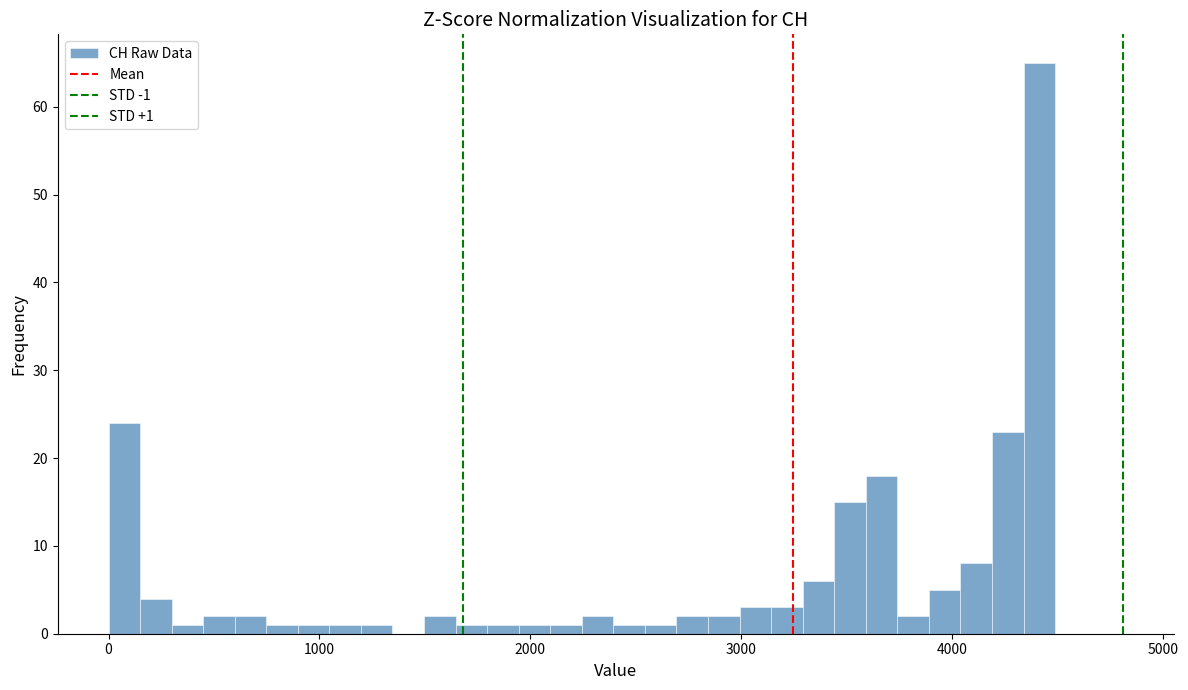

Read against the x-axis, roughly where is the centre of the tallest bar?

4400